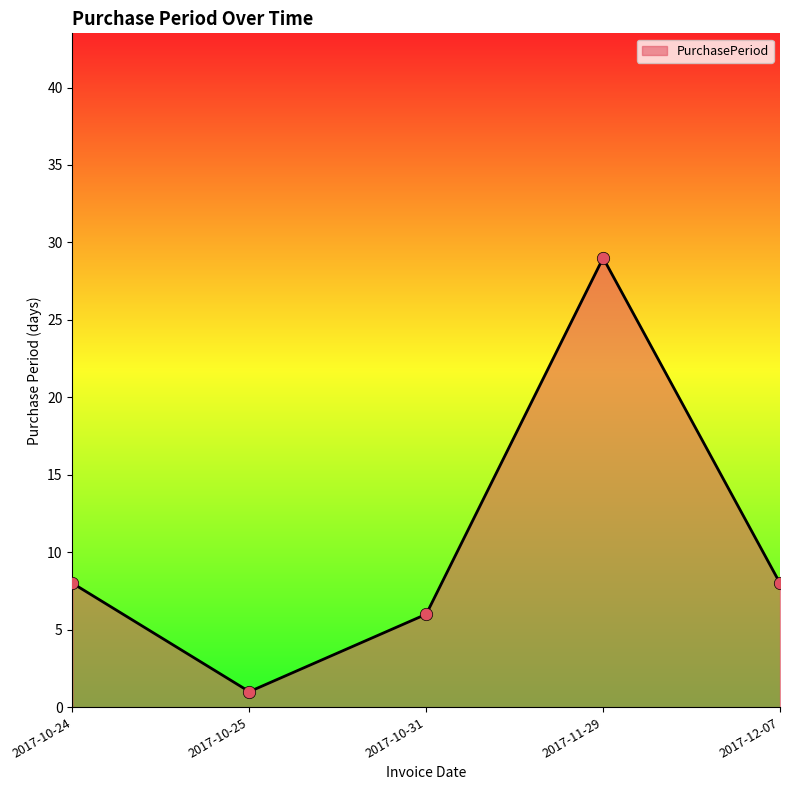

Approximately how many times larger is the value at 2017-12-07 compared to 2017-10-25?

8.0